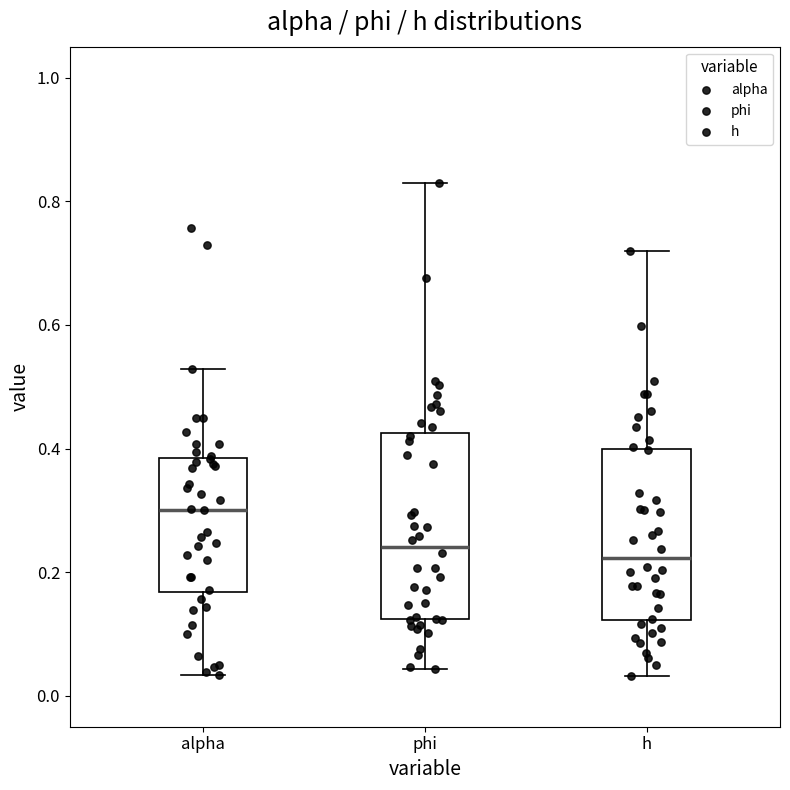

Reading left to right, transcribe this box plot: for each box, give where its median line is, the range the box spans, and where its two whiskers end, as read against the y-axis. The values are not printed on the chart, so give them approximately, as read against the axis.

alpha: median 0.30, box 0.16 to 0.38, whiskers 0.04 to 0.52
phi: median 0.24, box 0.12 to 0.42, whiskers 0.04 to 0.82
h: median 0.22, box 0.12 to 0.40, whiskers 0.04 to 0.72